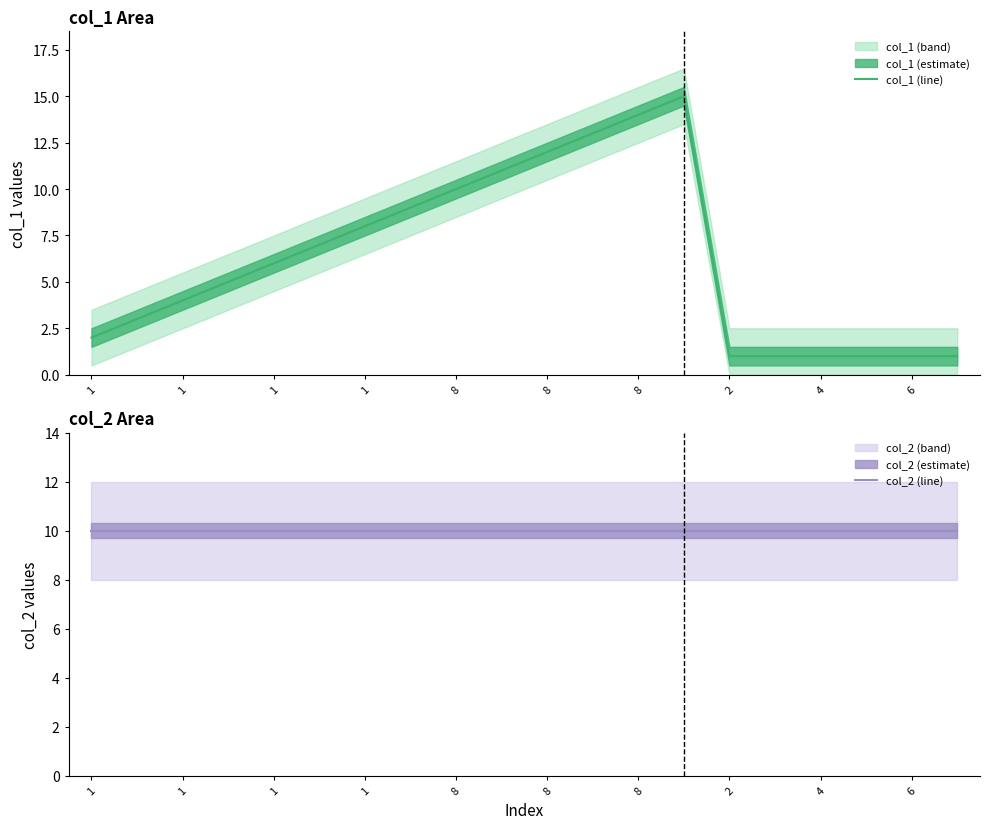

Does the chart display data point markers on the line(s)?

No